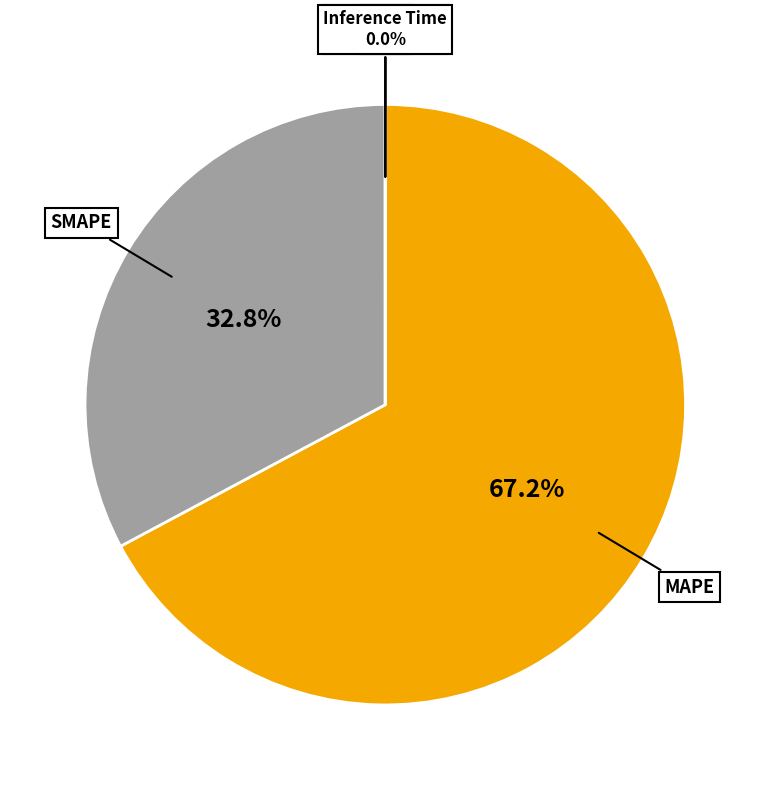

Is there any slice that represents more than half of the pie?

Yes